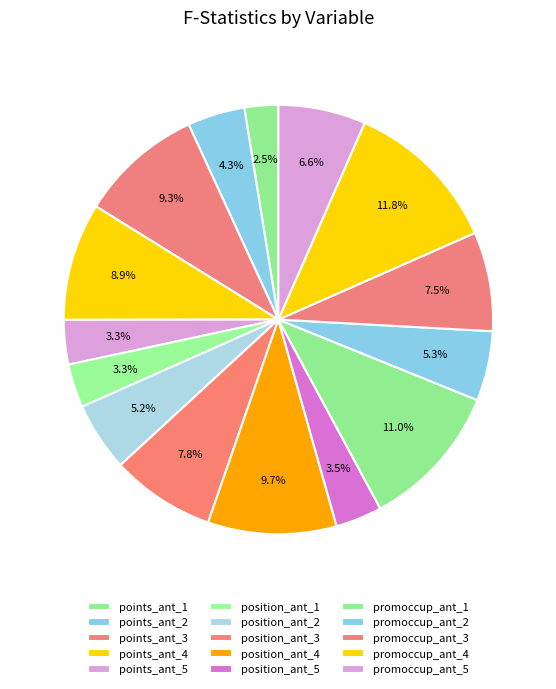

Does points_ant_4 account for over 50% of the chart?

No